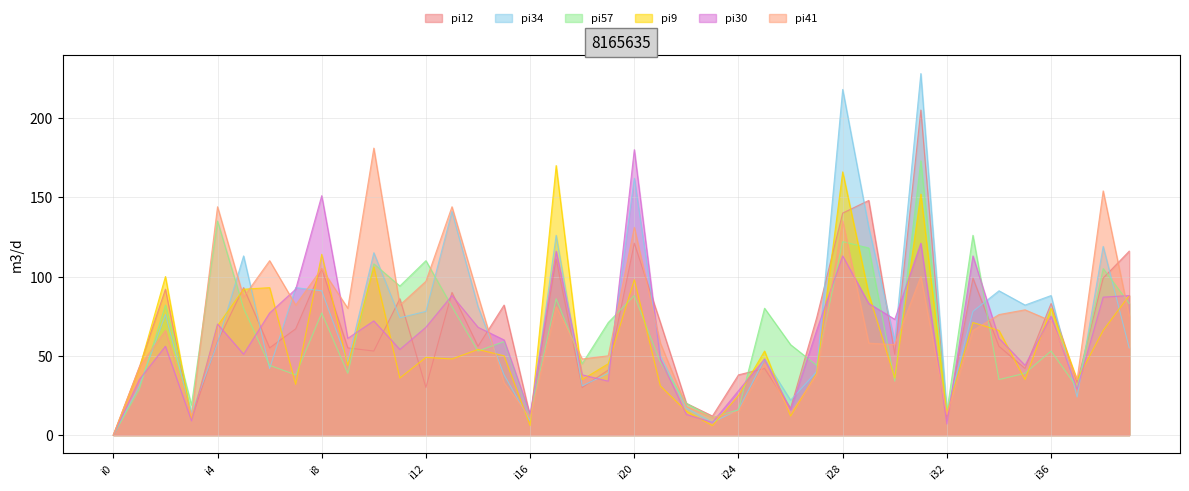

Reading left to right, transcribe all the data shown in this chart.

pi12: i0=0	i1=43	i2=92	i3=10	i4=59	i5=93	i6=55	i7=67	i8=105	i9=55	i10=53	i11=86	i12=30	i13=90	i14=56	i15=82	i16=12	i17=111	i18=30	i19=41	i20=121	i21=71	i22=20	i23=12	i24=38	i25=42	i26=17	i27=74	i28=140	i29=148	i30=51	i31=205	i32=10	i33=99	i34=56	i35=42	i36=83	i37=33	i38=99	i39=116
pi34: i0=0	i1=31	i2=76	i3=14	i4=58	i5=113	i6=42	i7=93	i8=91	i9=46	i10=115	i11=74	i12=78	i13=141	i14=81	i15=38	i16=9	i17=126	i18=31	i19=39	i20=162	i21=50	i22=17	i23=8	i24=16	i25=48	i26=22	i27=40	i28=218	i29=131	i30=59	i31=228	i32=15	i33=78	i34=91	i35=82	i36=88	i37=24	i38=119	i39=55
pi57: i0=0	i1=29	i2=82	i3=19	i4=135	i5=80	i6=44	i7=38	i8=77	i9=39	i10=108	i11=94	i12=110	i13=81	i14=53	i15=59	i16=12	i17=86	i18=45	i19=71	i20=88	i21=46	i22=20	i23=11	i24=16	i25=80	i26=57	i27=44	i28=122	i29=118	i30=34	i31=173	i32=15	i33=126	i34=35	i35=39	i36=53	i37=30	i38=105	i39=83
pi9: i0=0	i1=42	i2=100	i3=10	i4=69	i5=92	i6=93	i7=32	i8=114	i9=44	i10=106	i11=36	i12=49	i13=48	i14=54	i15=50	i16=6	i17=170	i18=35	i19=45	i20=98	i21=31	i22=15	i23=6	i24=25	i25=53	i26=12	i27=39	i28=166	i29=89	i30=36	i31=152	i32=14	i33=71	i34=66	i35=35	i36=80	i37=35	i38=66	i39=88
pi30: i0=0	i1=35	i2=56	i3=9	i4=70	i5=51	i6=77	i7=92	i8=151	i9=61	i10=72	i11=54	i12=68	i13=88	i14=68	i15=60	i16=13	i17=116	i18=38	i19=34	i20=180	i21=48	i22=13	i23=8	i24=28	i25=48	i26=16	i27=66	i28=113	i29=83	i30=73	i31=121	i32=7	i33=113	i34=61	i35=44	i36=75	i37=29	i38=87	i39=88
pi41: i0=0	i1=43	i2=66	i3=12	i4=144	i5=87	i6=110	i7=82	i8=105	i9=80	i10=181	i11=82	i12=97	i13=144	i14=88	i15=33	i16=11	i17=81	i18=48	i19=50	i20=131	i21=58	i22=18	i23=11	i24=15	i25=45	i26=14	i27=38	i28=135	i29=58	i30=57	i31=100	i32=13	i33=66	i34=76	i35=79	i36=72	i37=35	i38=154	i39=75